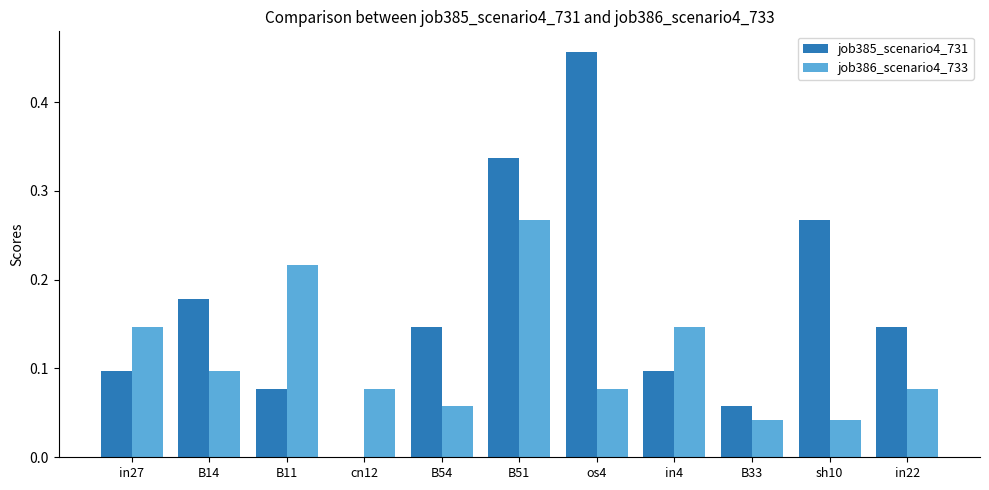

Which label corresponds to the largest value in the chart?

os4